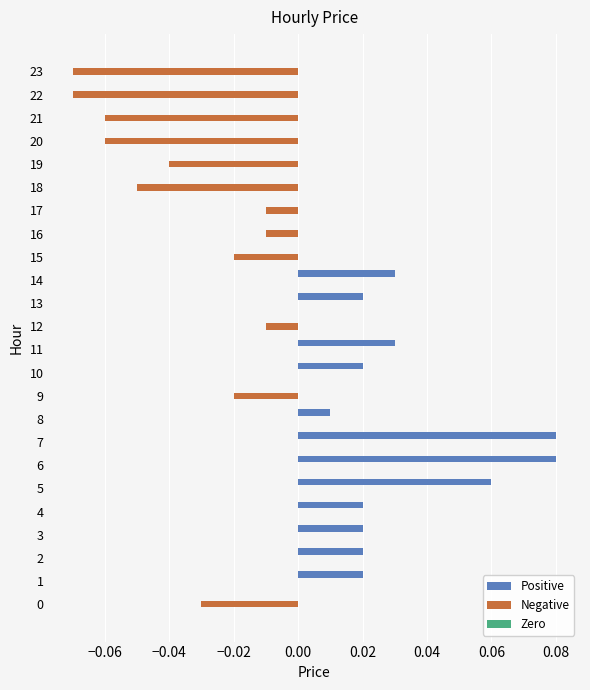

Which series has the largest total across all categories?

Positive